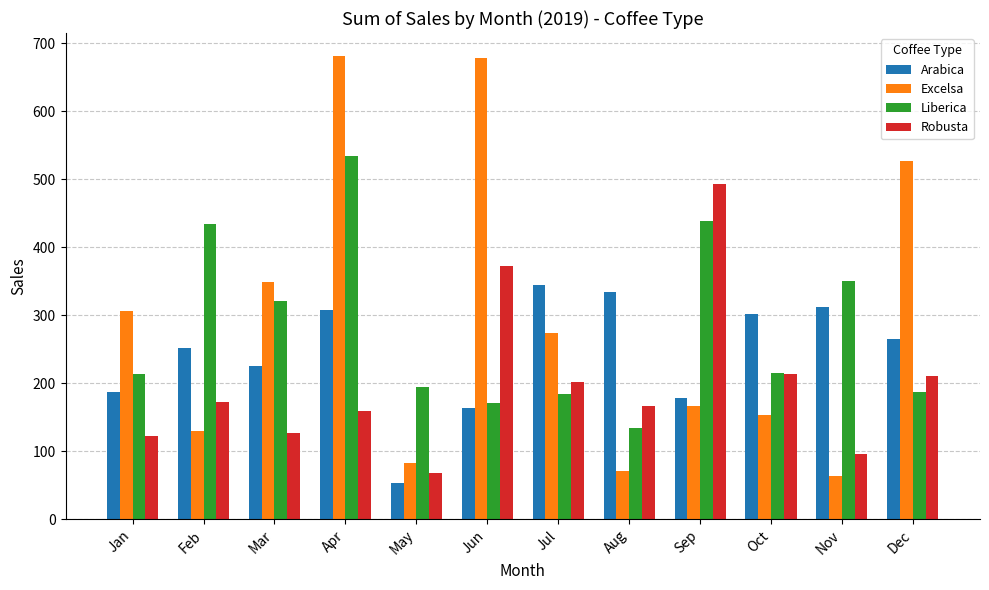

List the series in order of their peak value, highest first.

Excelsa, Liberica, Robusta, Arabica